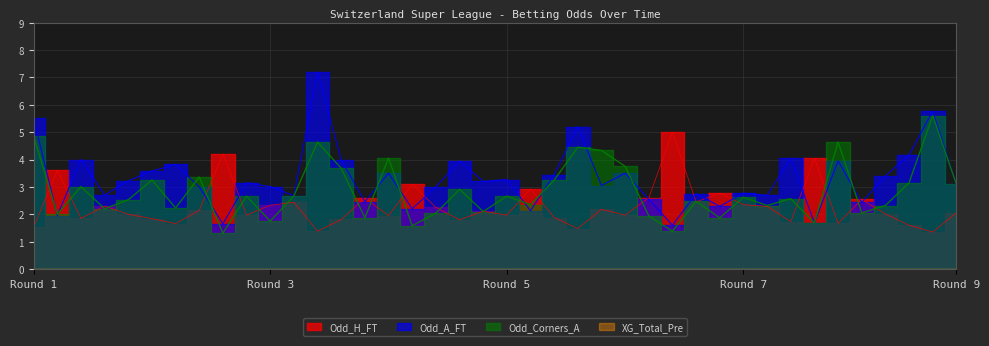

True or false: Odd_Corners_A has more than 2 interior local peaks.

True